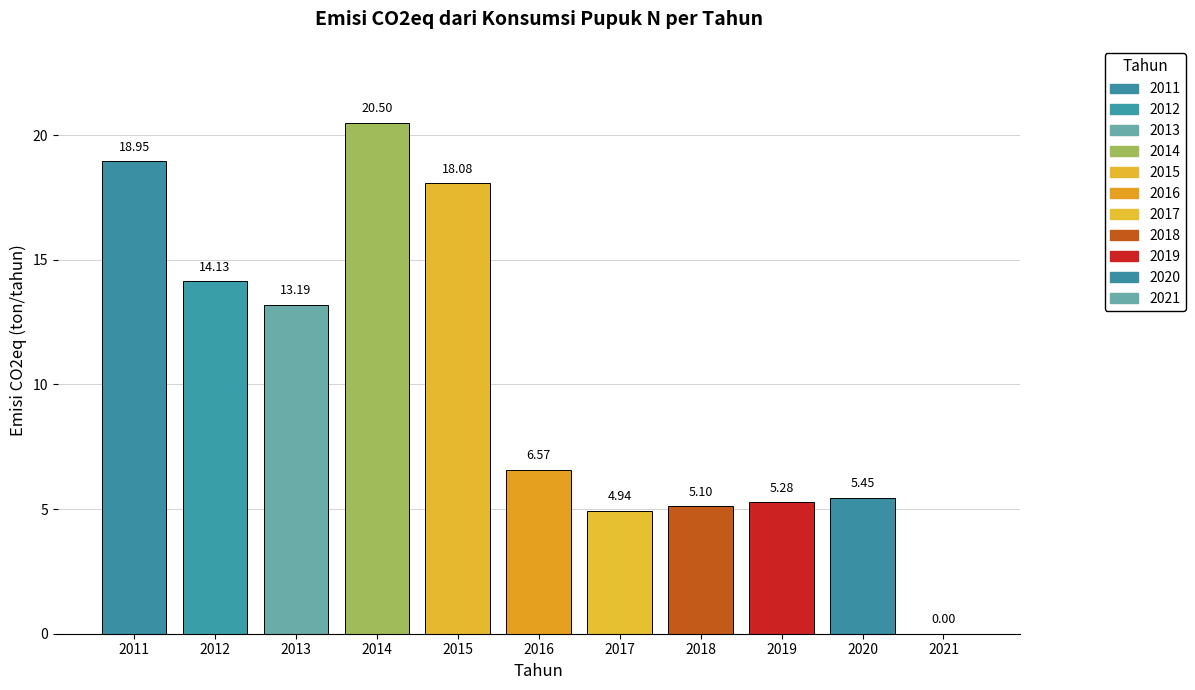

How many values are above zero?

10